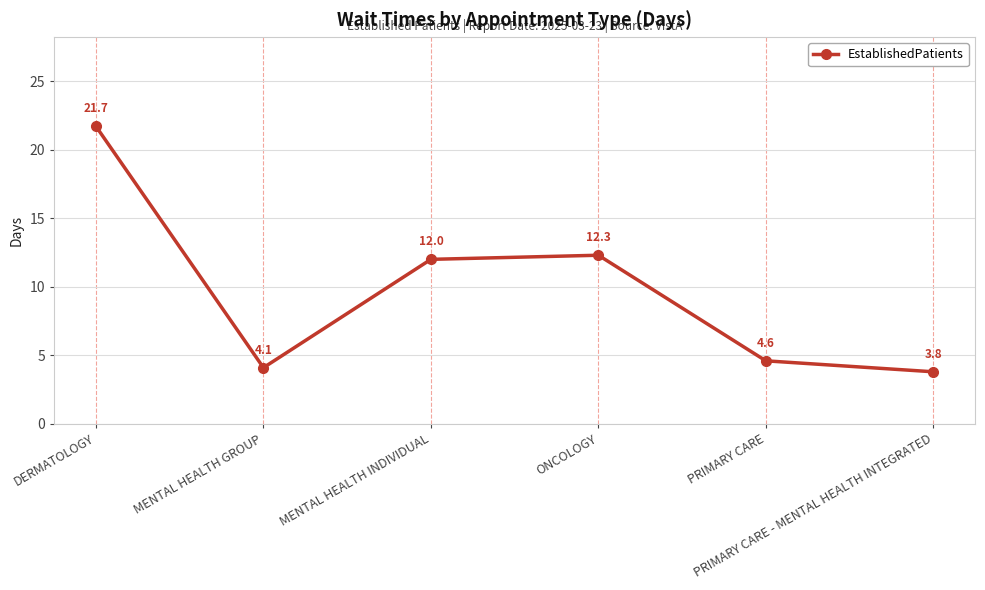

What is the sum of the values at DERMATOLOGY and PRIMARY CARE - MENTAL HEALTH INTEGRATED?

25.5